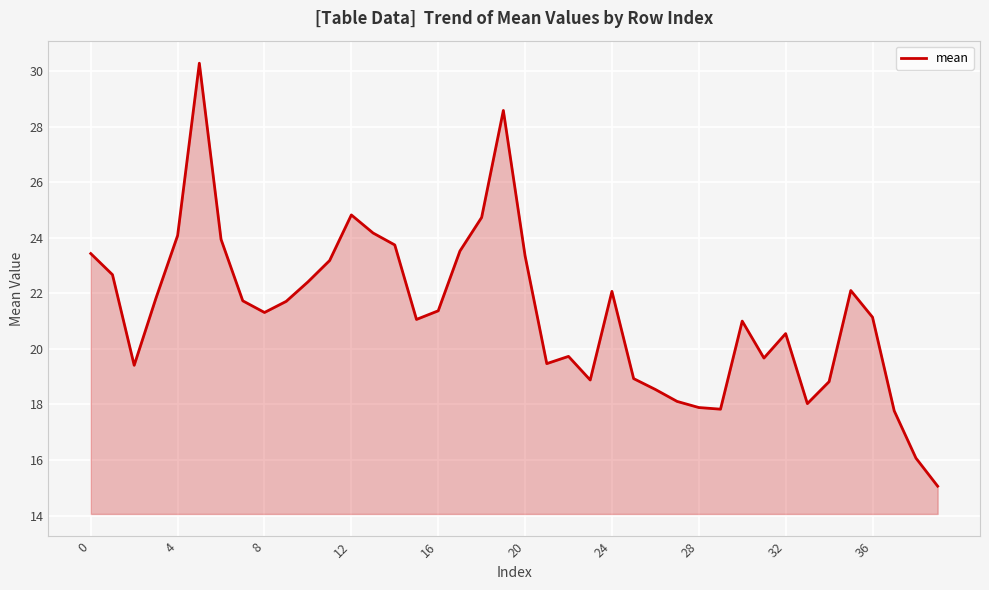

What is the maximum value shown in the chart?

30.3